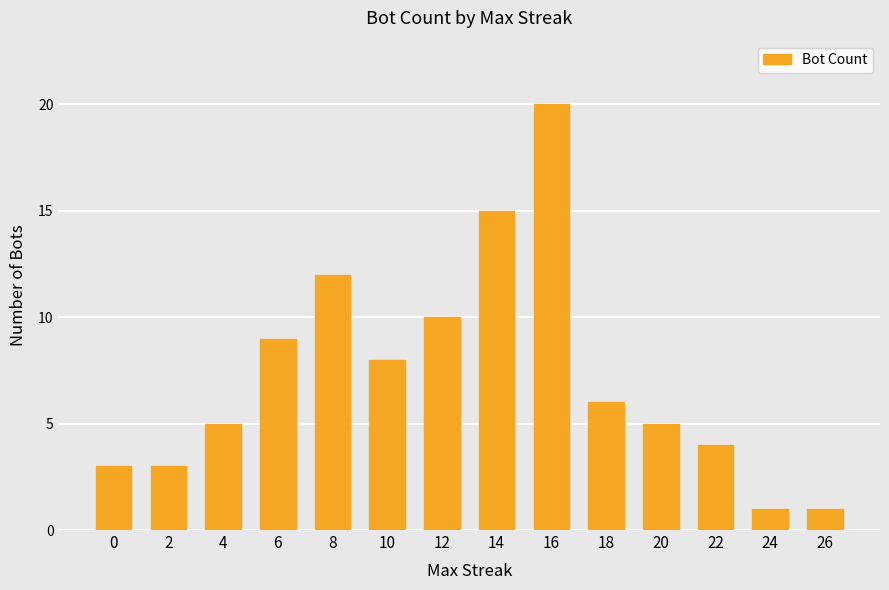

How many distinct data groups are displayed?

1